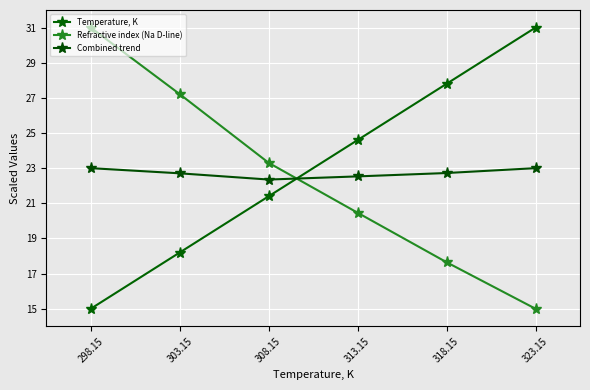

At which label is Refractive index (Na D-line) closest to 23?

308.15